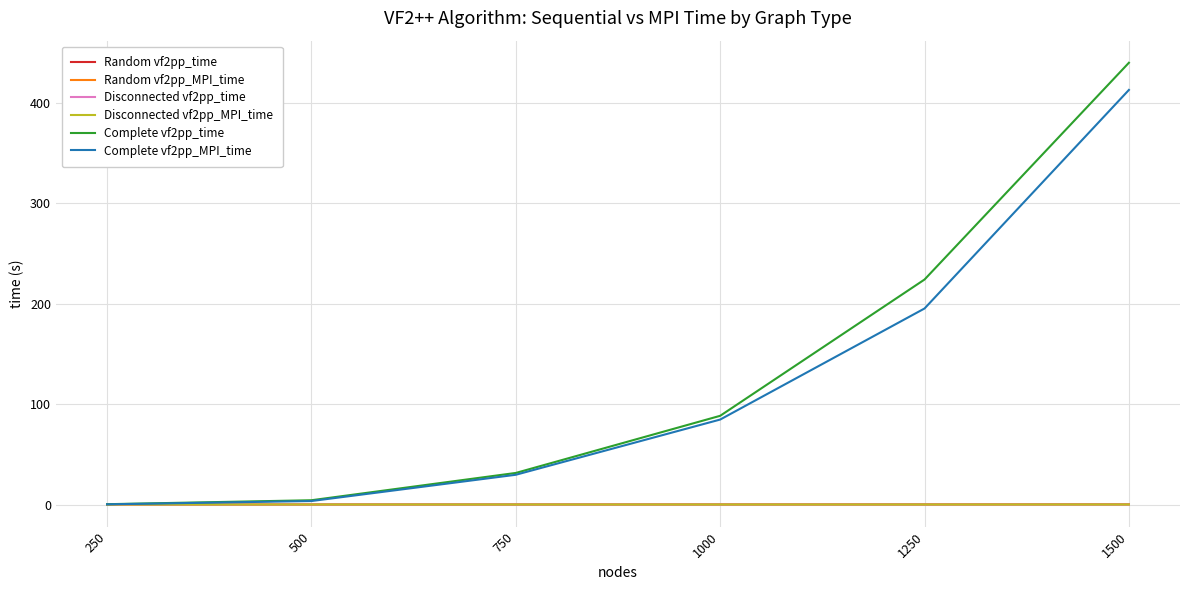

How many lines are shown in the chart?

6